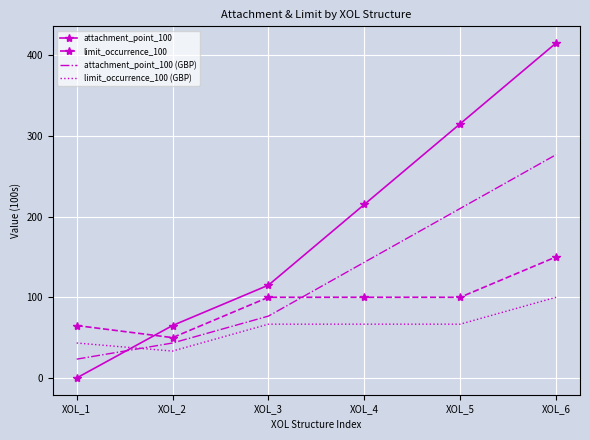

True or false: attachment_point_100 has a value of 0.0 at XOL_1.

True